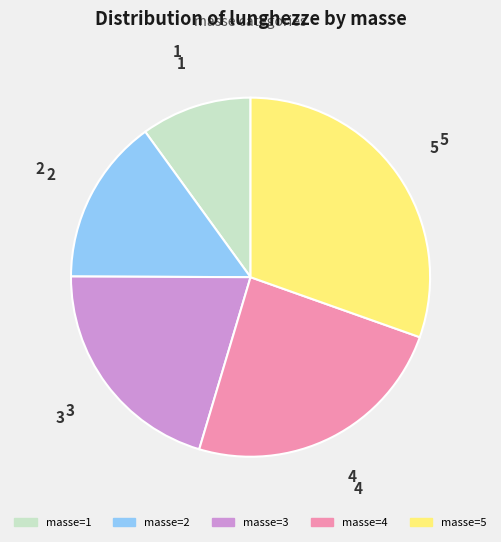

Is there any slice that represents more than half of the pie?

No